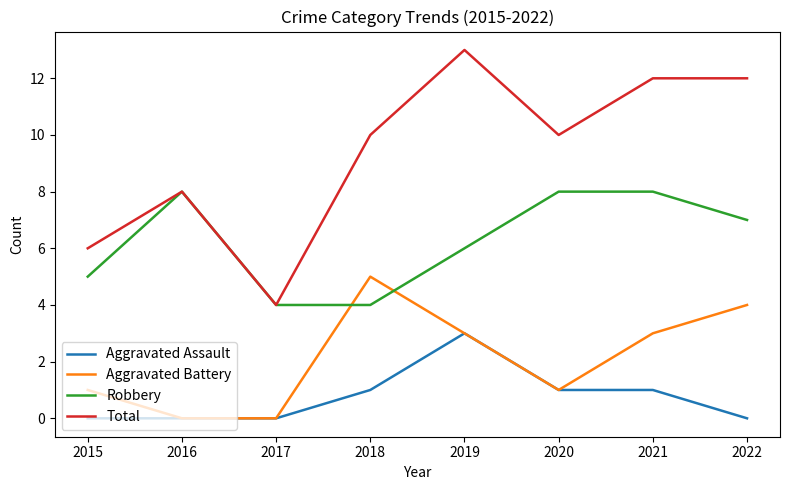

The Total series shows 13 at 2019. True or false?

True